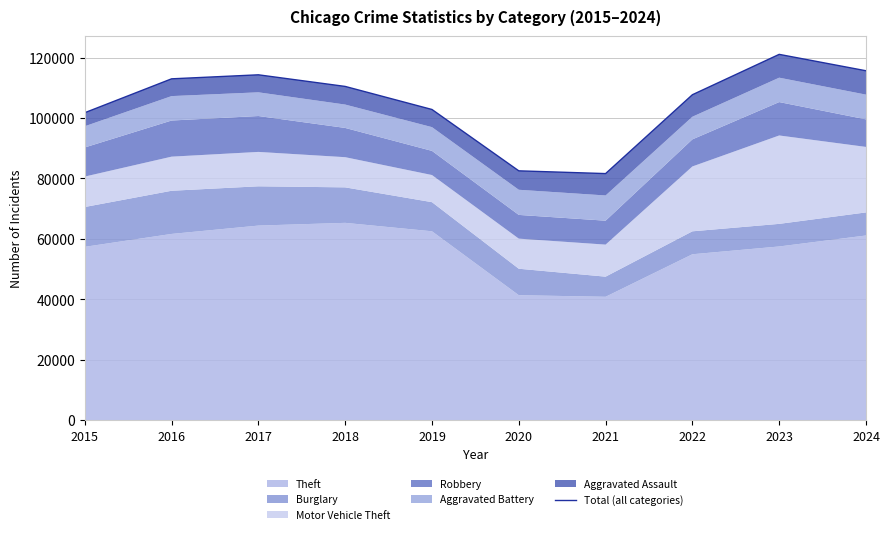

Where does the data first go above 110440?

2016